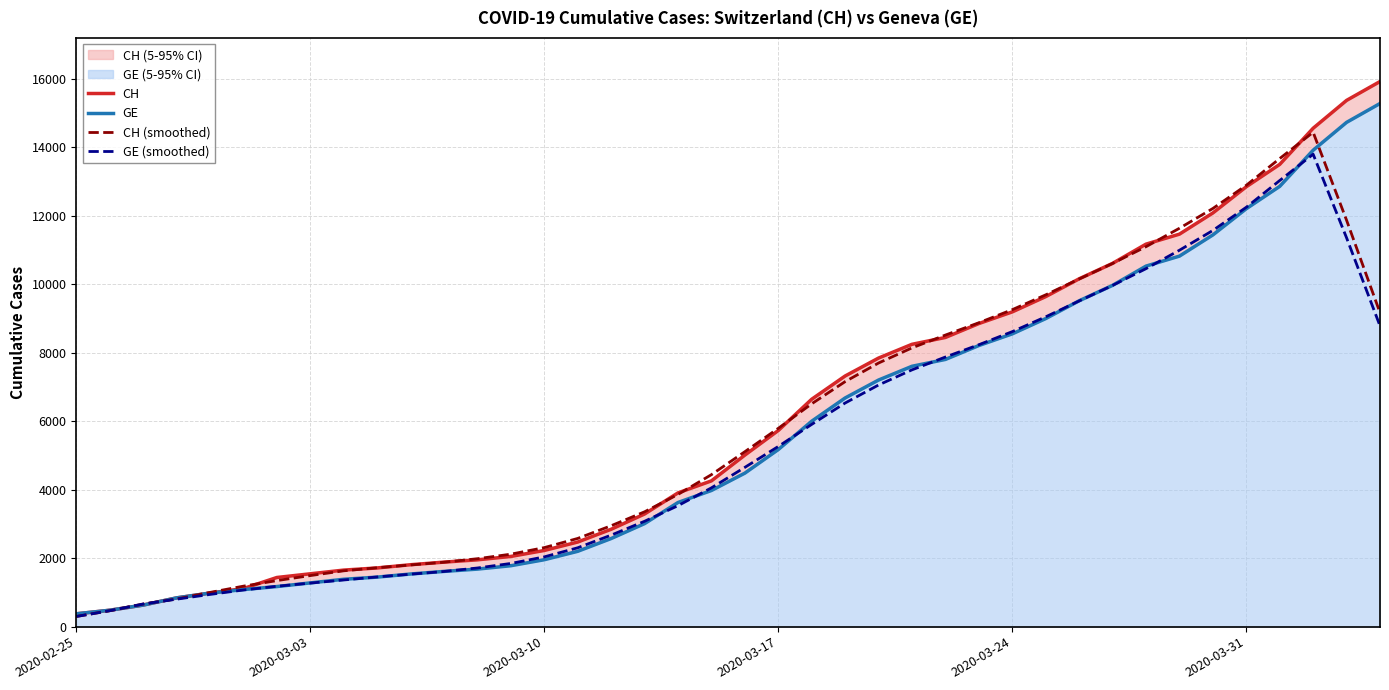

What is the difference between the second highest and minimum values in the GE (smoothed) series?

12737.0